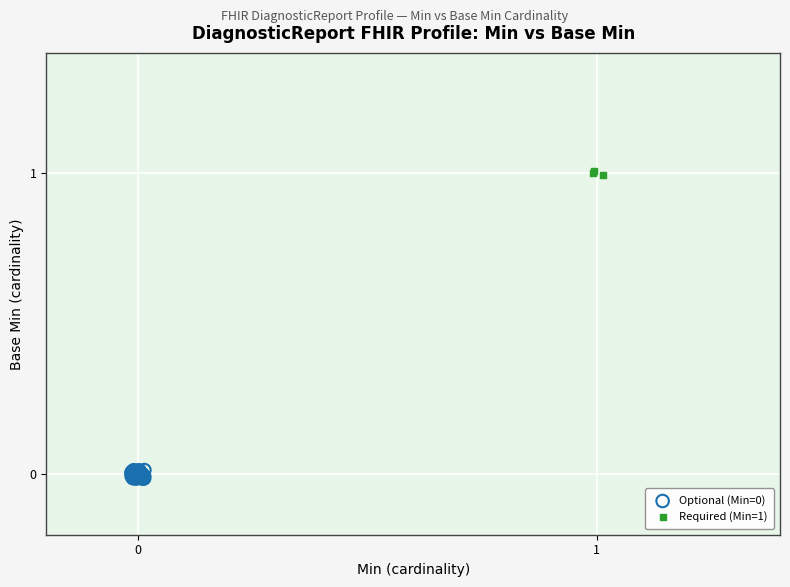

Which series reaches the maximum Y coordinate?

Required (Min=1)